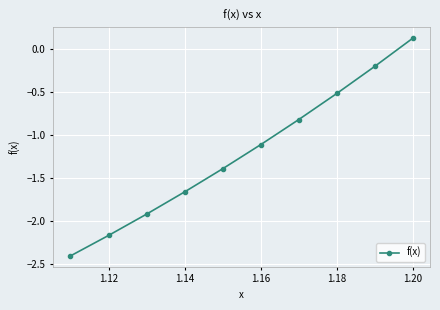

What is the minimum value shown in the chart?

-2.4